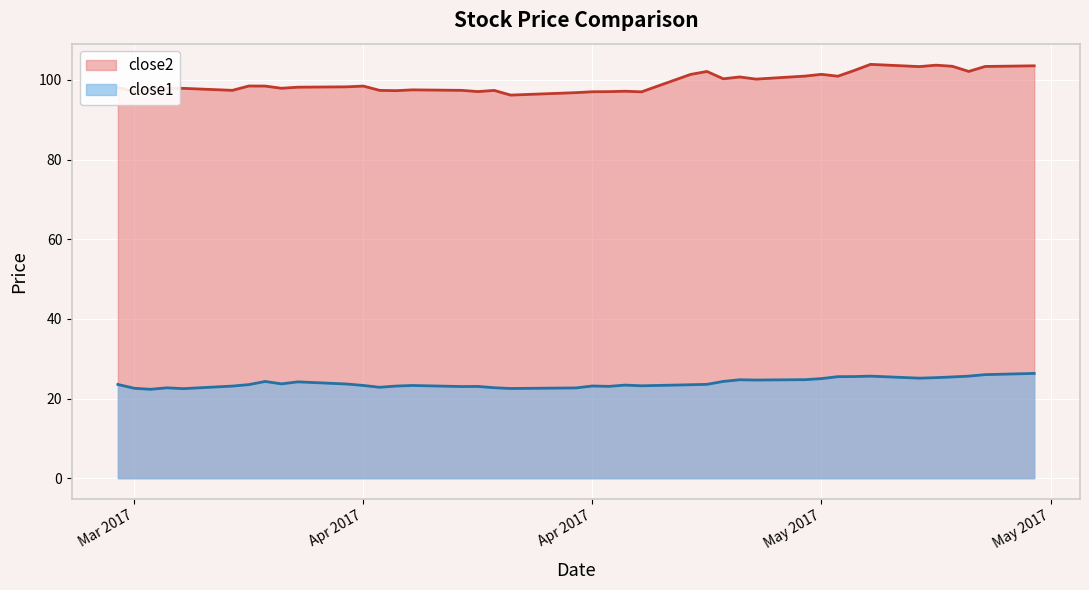

What is the minimum value shown in the chart?

22.3